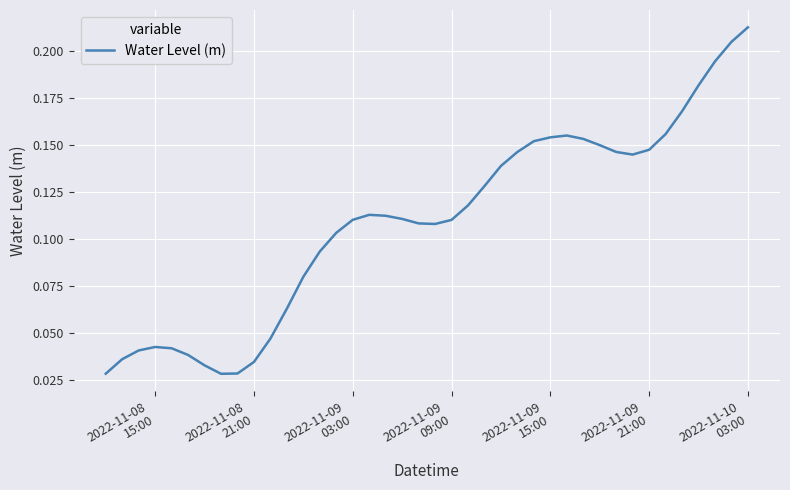

How many lines are shown in the chart?

1